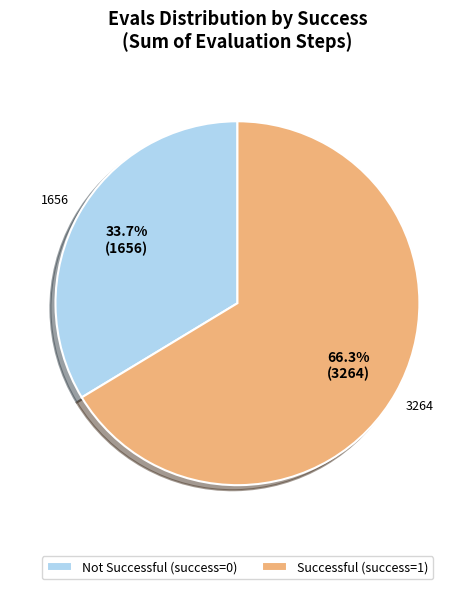

Rank the categories by value from lowest to highest.

Not Successful (success=0), Successful (success=1)